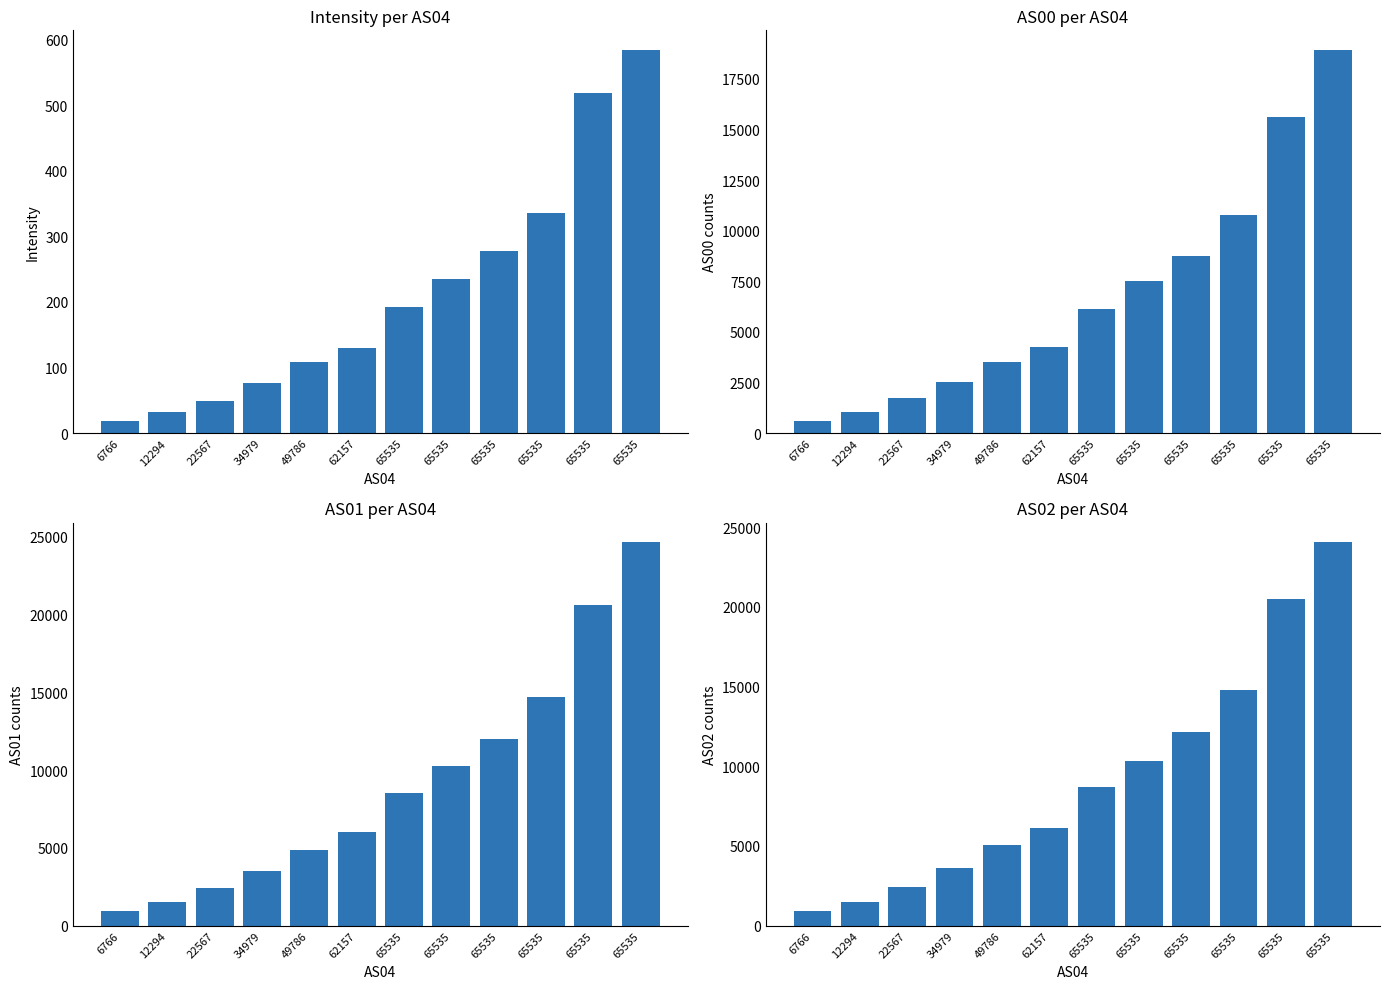

What is the difference between the maximum and minimum values in the AS02 series?

23151.0